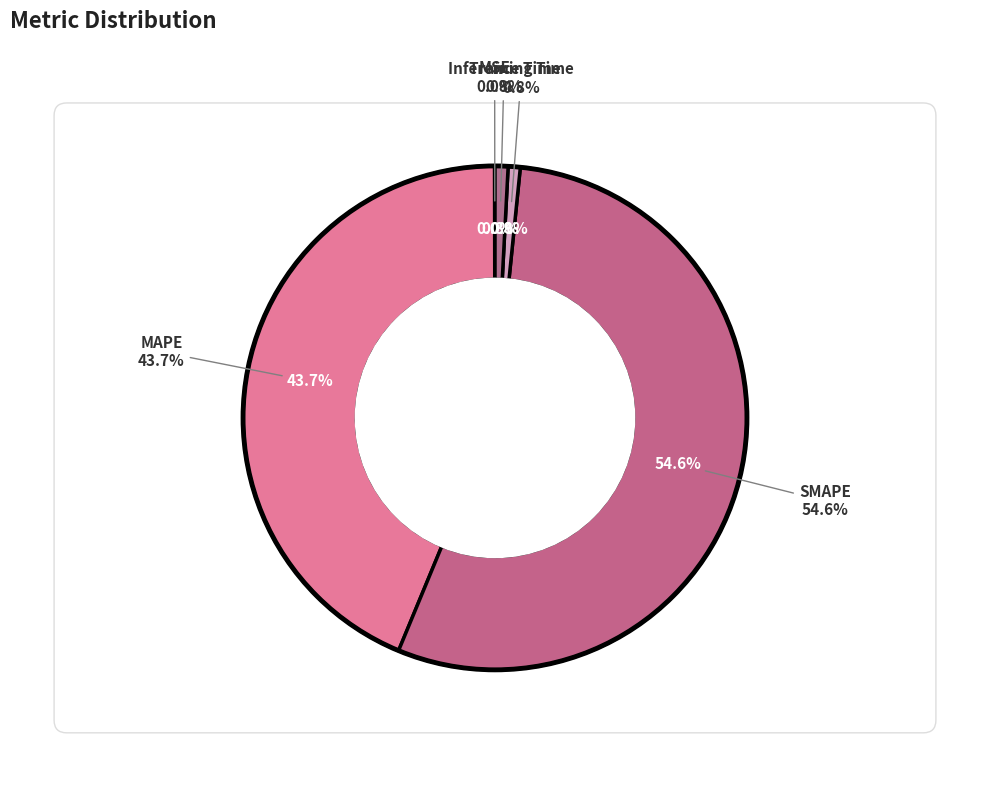

To the nearest percent, what is the combined percentage of SMAPE and Inference Time?

55%